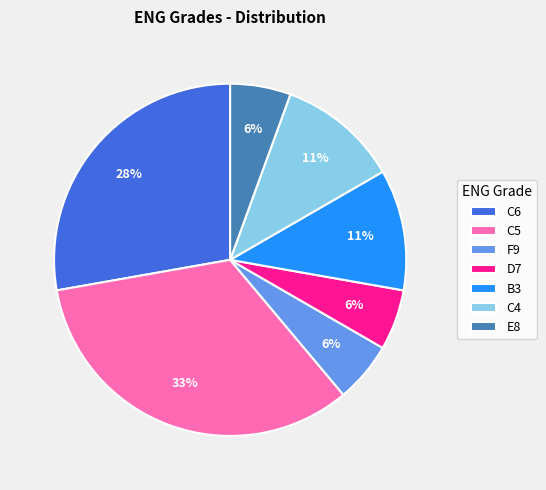

Is the sum of F9 and C6 greater than half?

No